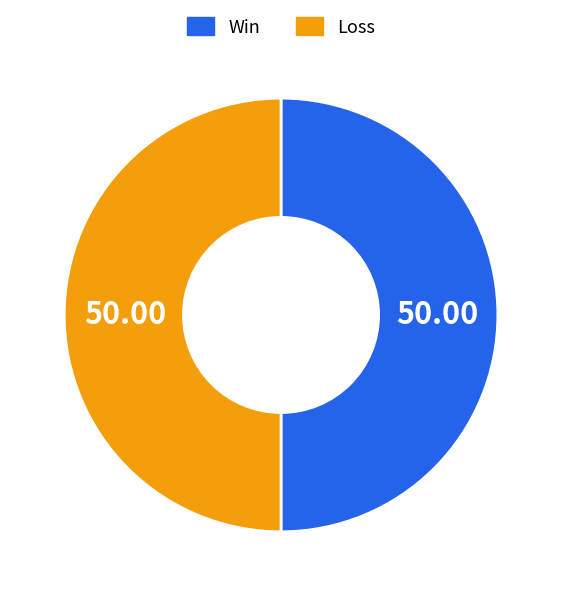

How many segments does this pie chart have?

2